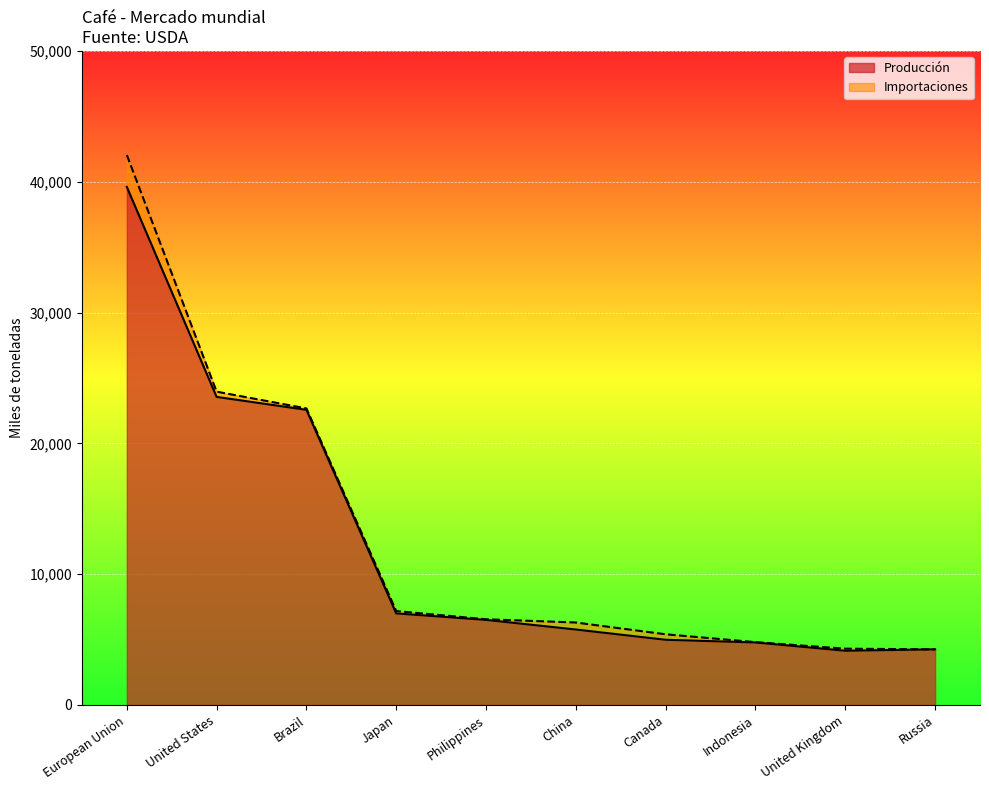

The value of Importaciones at Philippines is 9266. True or false?

False